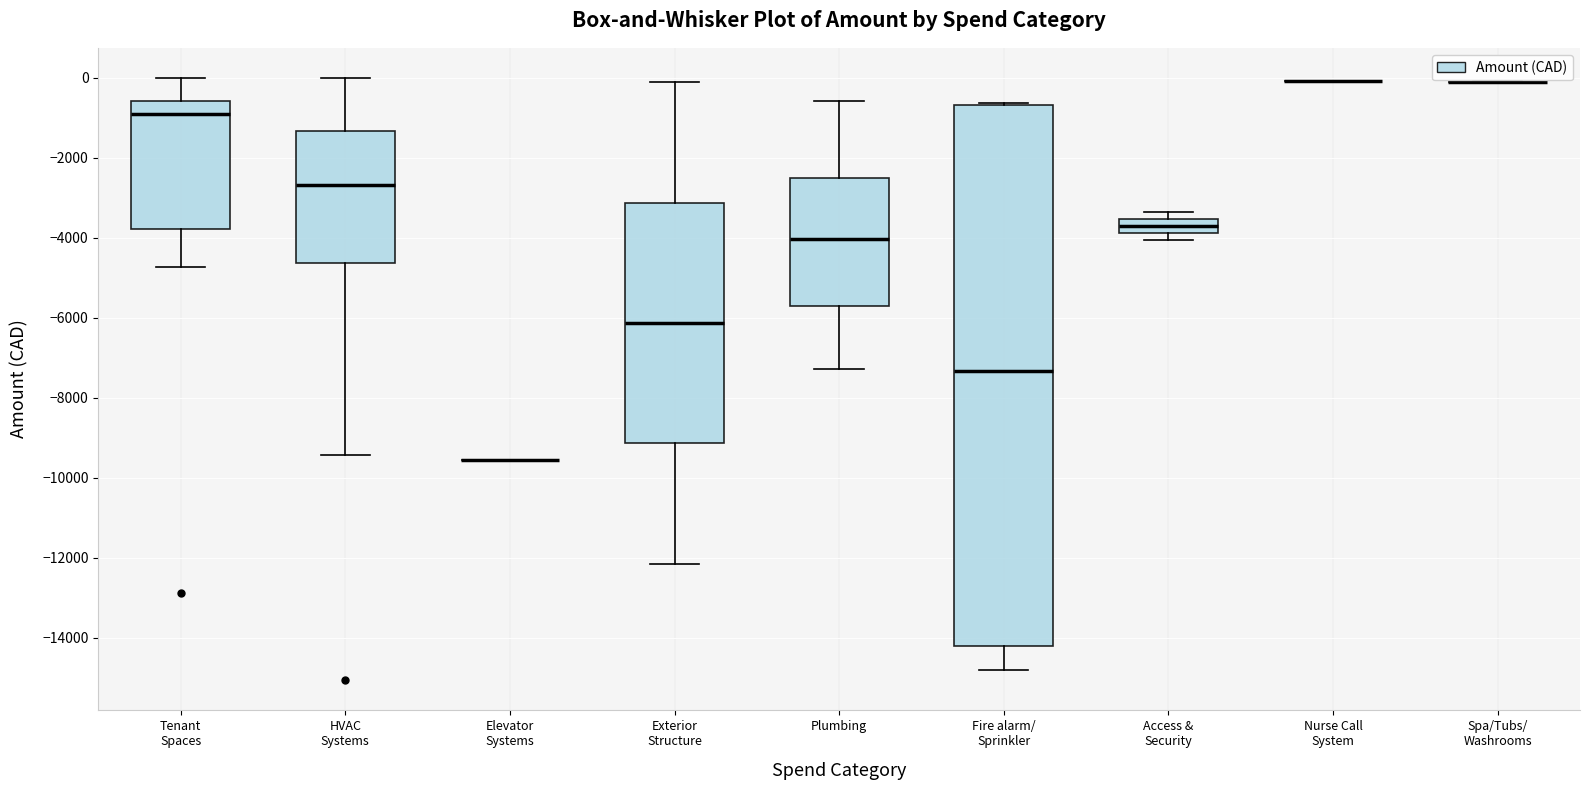

Where is the lower edge of the box for Exterior Structure on the y-axis? The values are not printed on the chart, so give them approximately, as read against the axis.

-9200